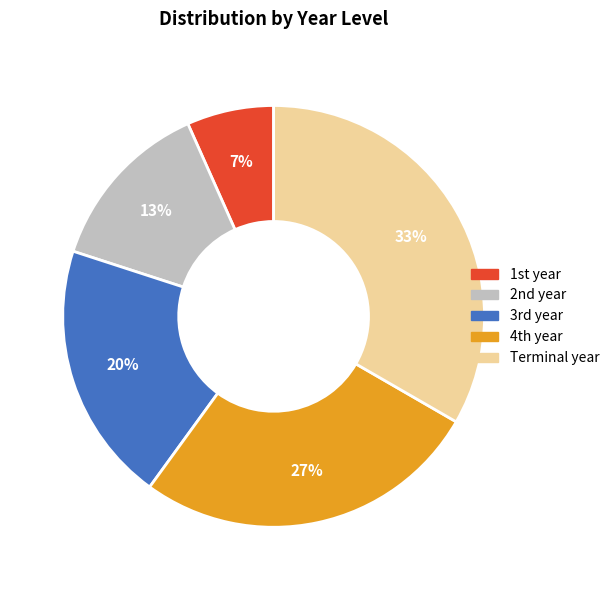

How many slices are in this pie chart?

5